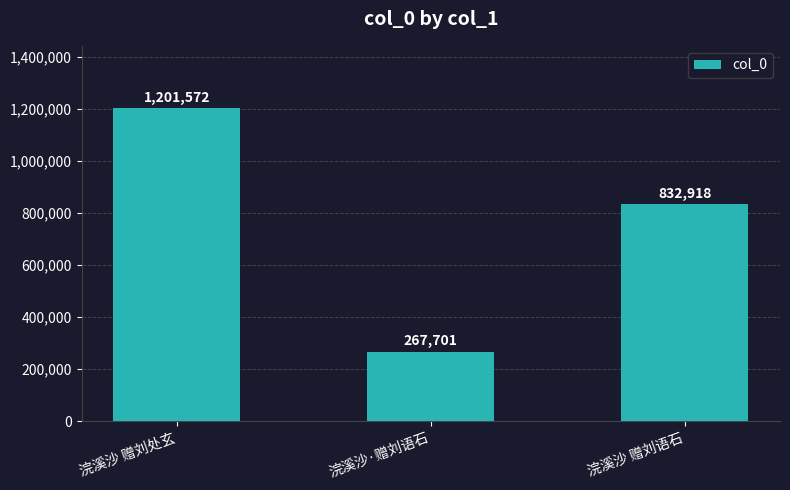

At which label does the data first exceed 832918?

浣溪沙 赠刘处玄